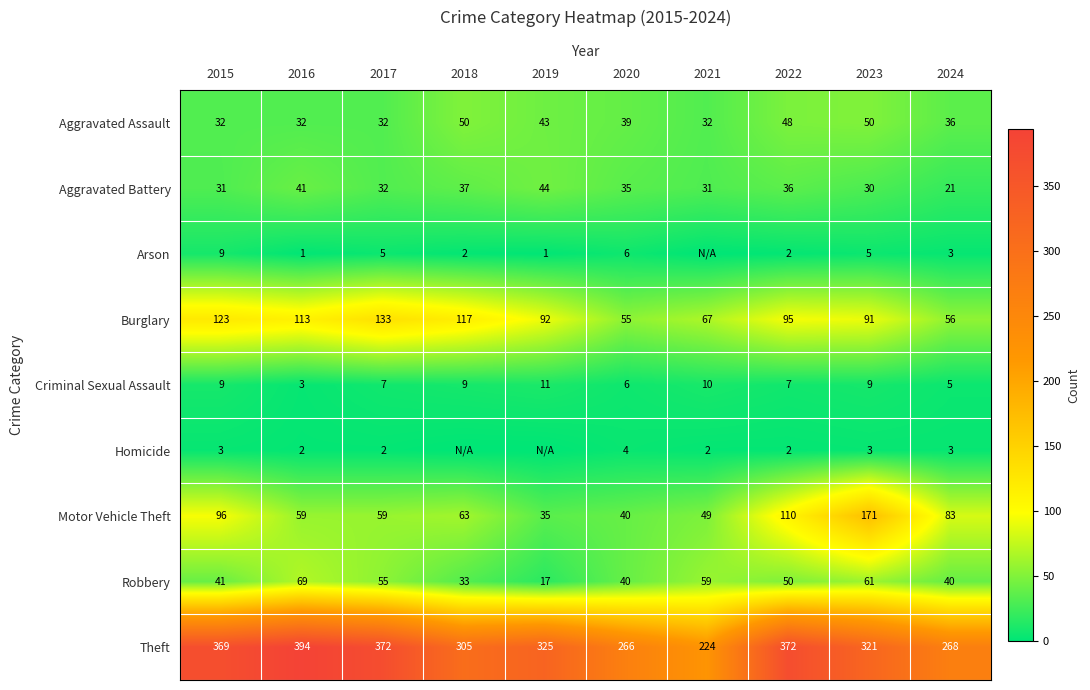

What is the difference between the highest and lowest values at 2023?

318